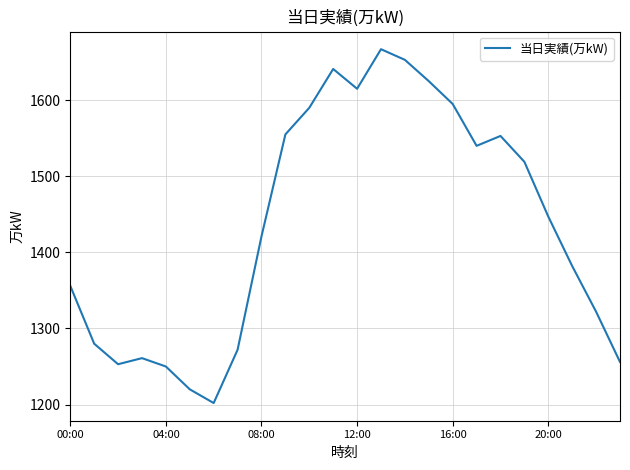

Does the chart display data point markers on the line(s)?

No